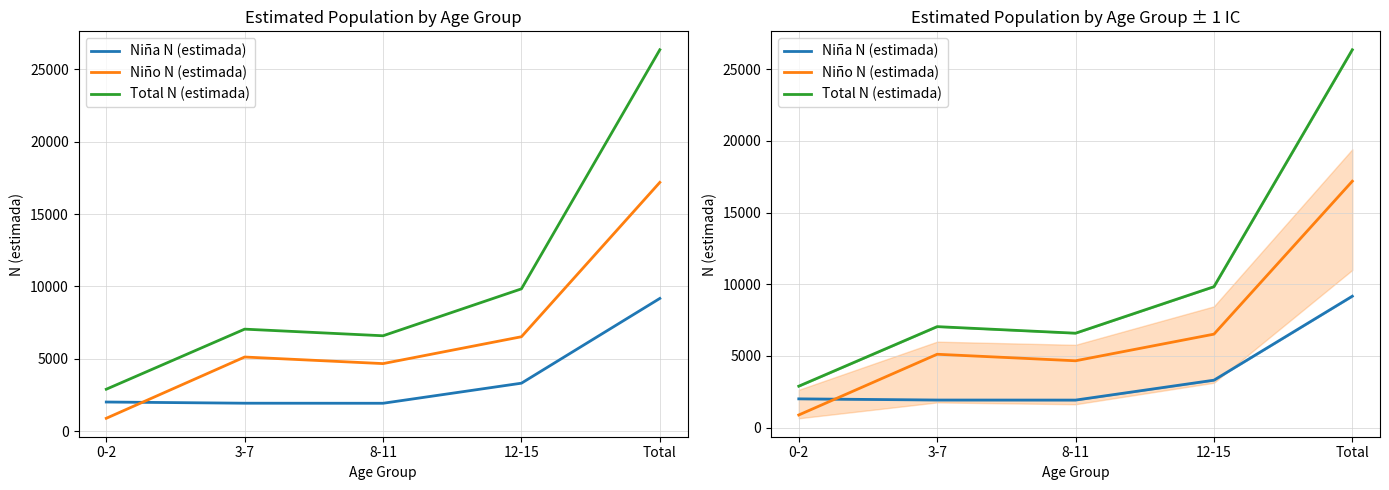

The value of Total N (estimada) at 12-15 is 9832. True or false?

True